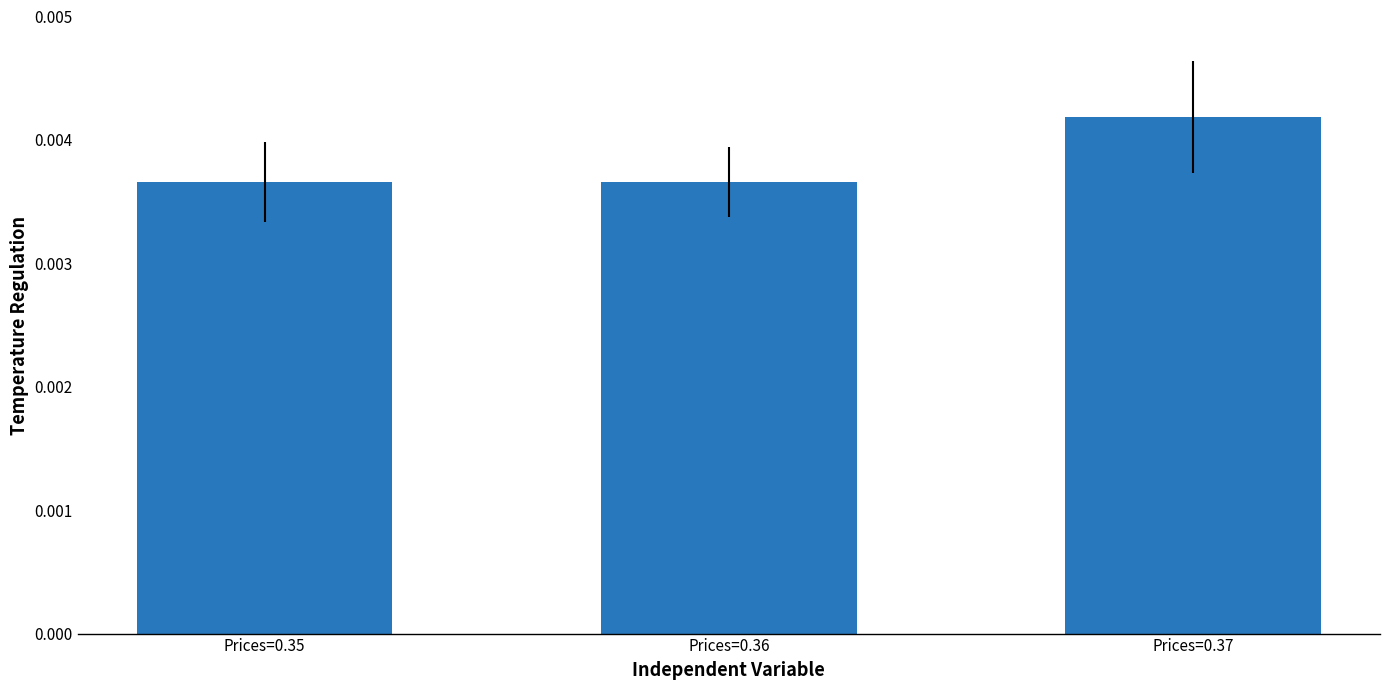

Count the number of categories in the chart.

3